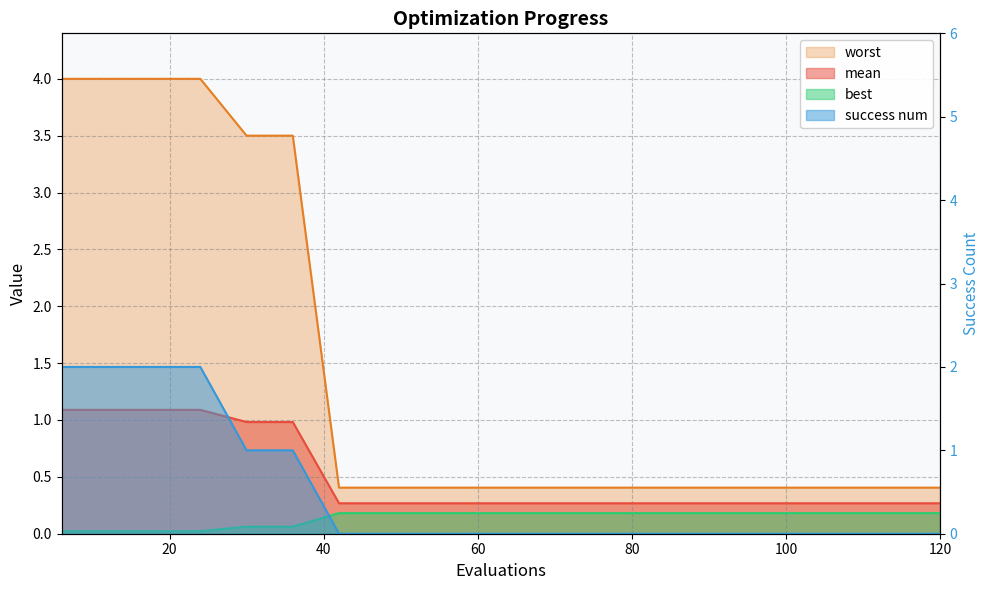

What is the difference between the maximum and second lowest values in the worst series?

3.6